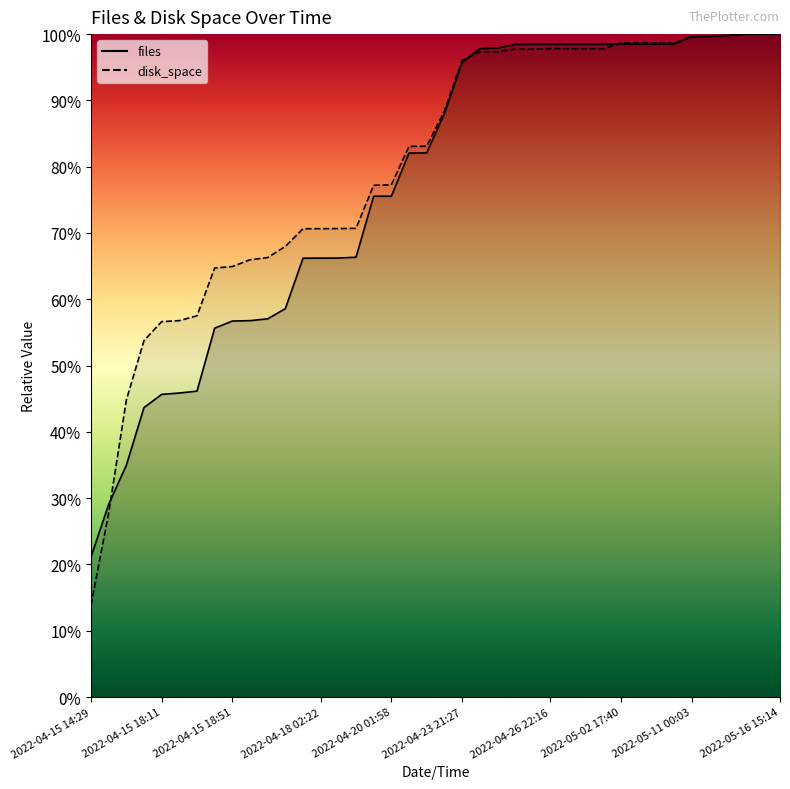

What is the sum of the disk_space values at 2022-04-23 21:27 and 2022-05-02 17:40?

1.9